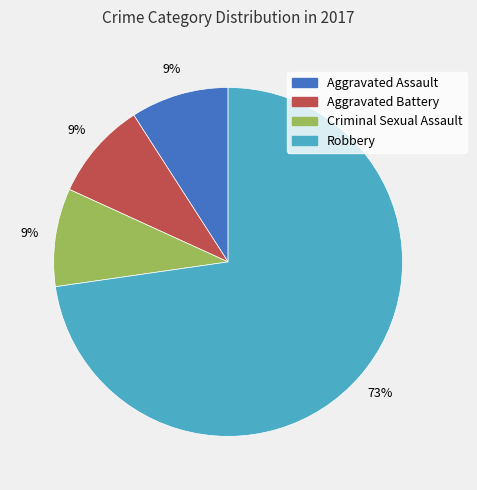

Is it true that Criminal Sexual Assault is 1% of the pie?

False